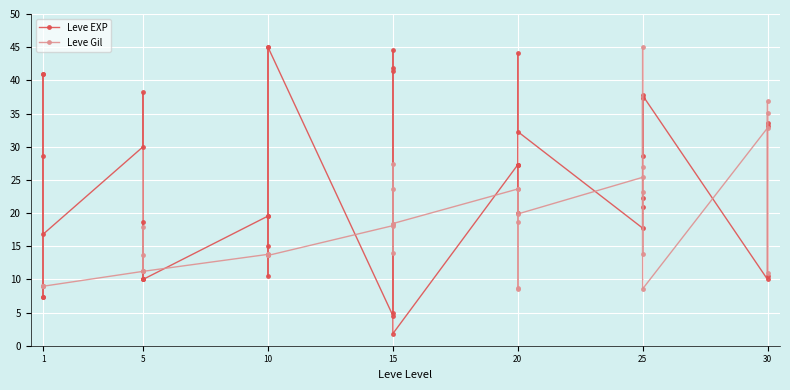

True or false: Leve Gil has a value of 25.4 at 20.

False